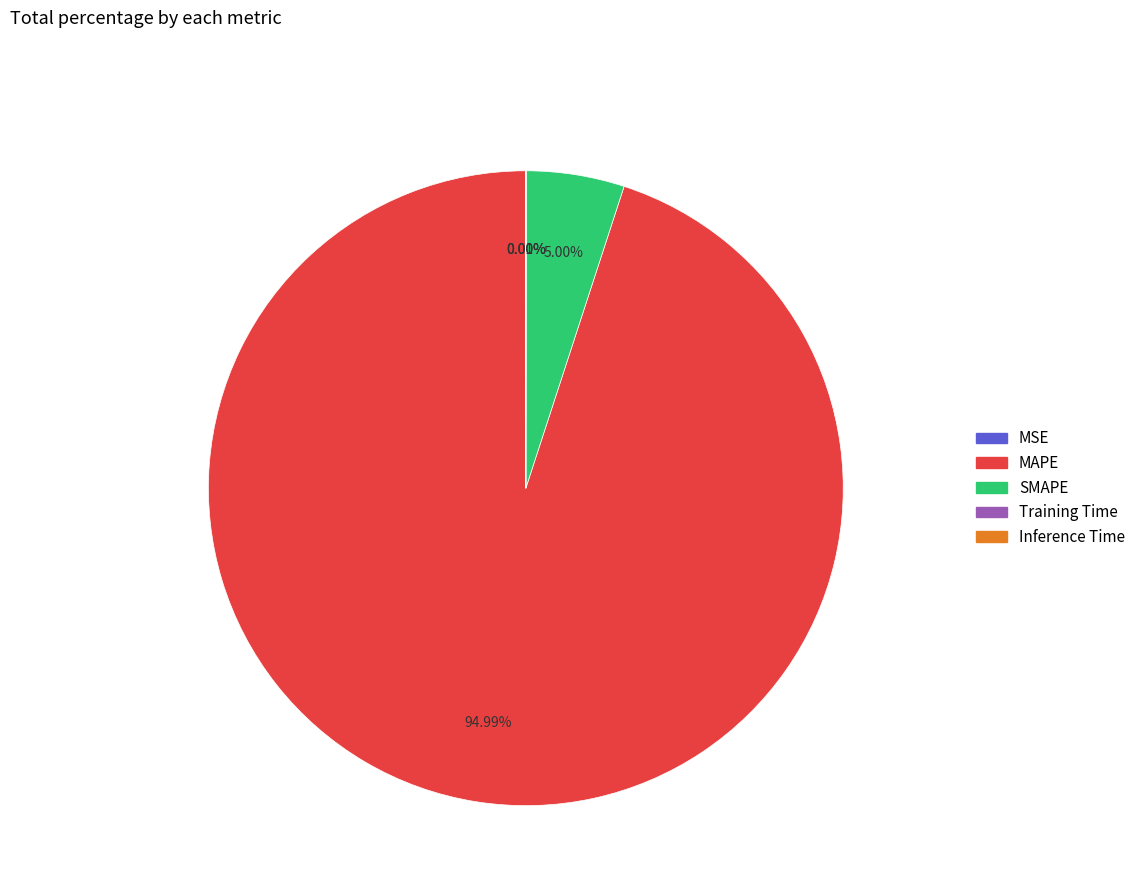

What is the majority slice?

MAPE